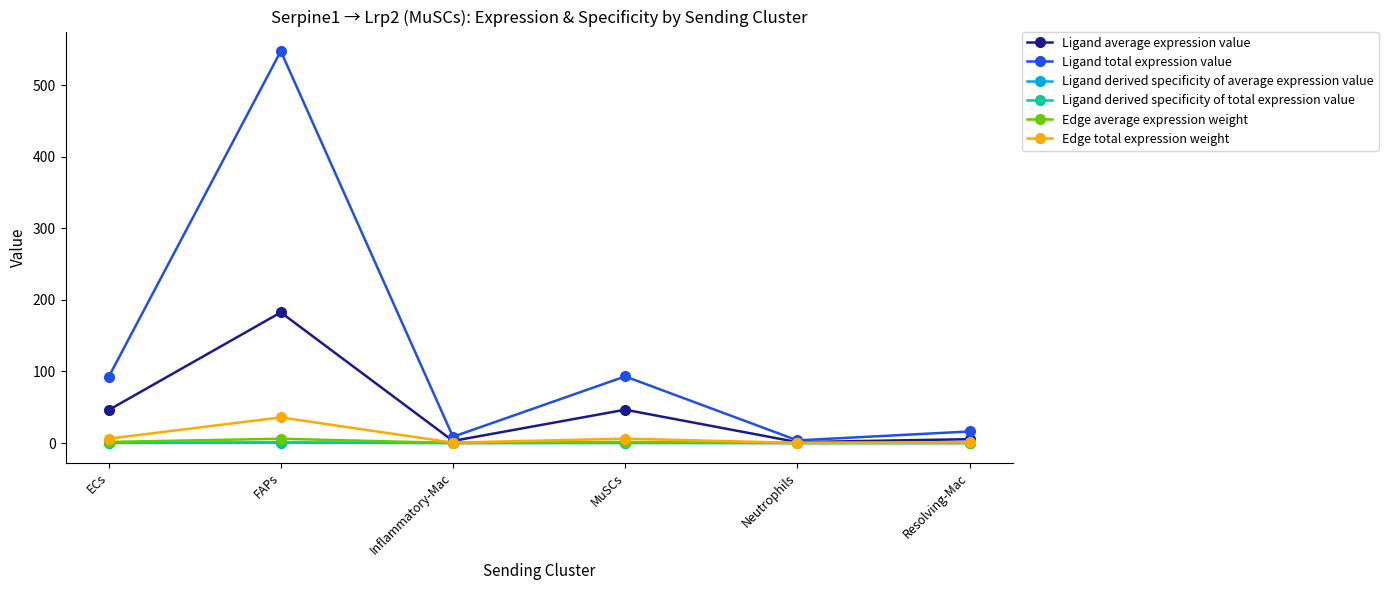

Where is the first local maximum for Edge total expression weight?

FAPs